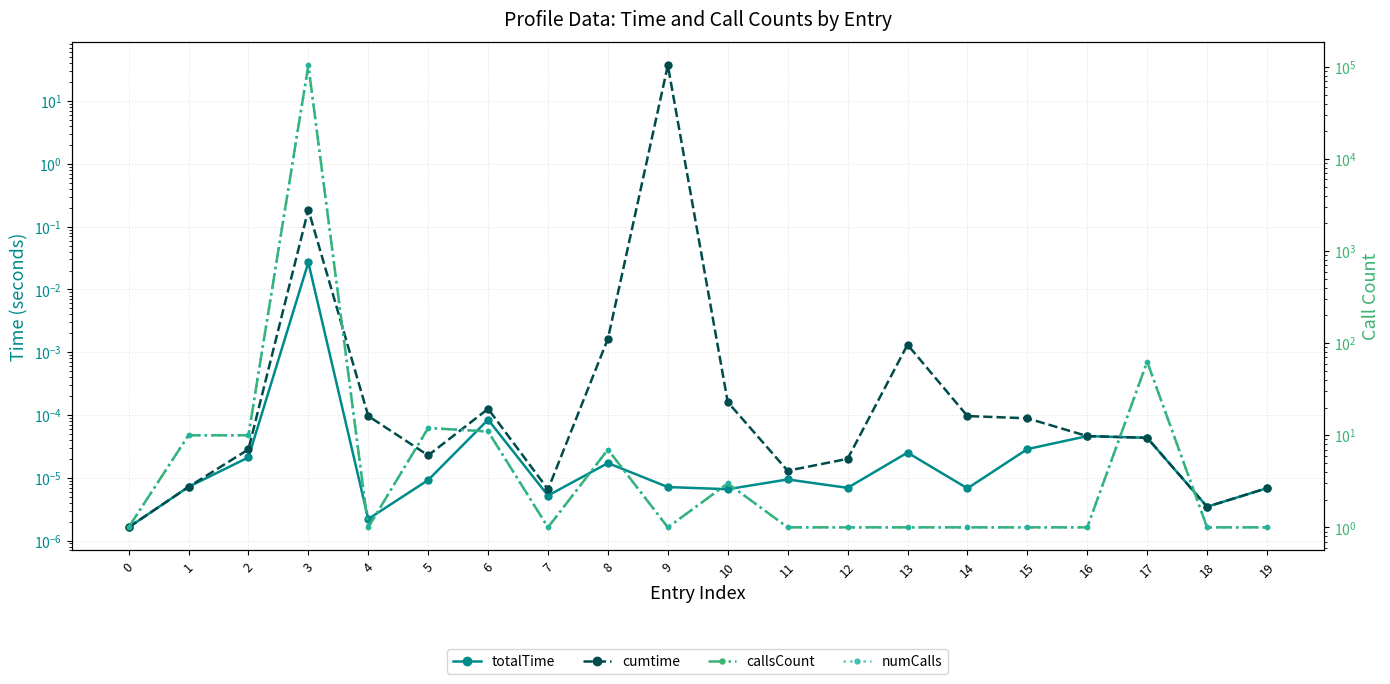

At 5, list the series in order from largest to smallest.

callsCount, numCalls, cumtime, totalTime